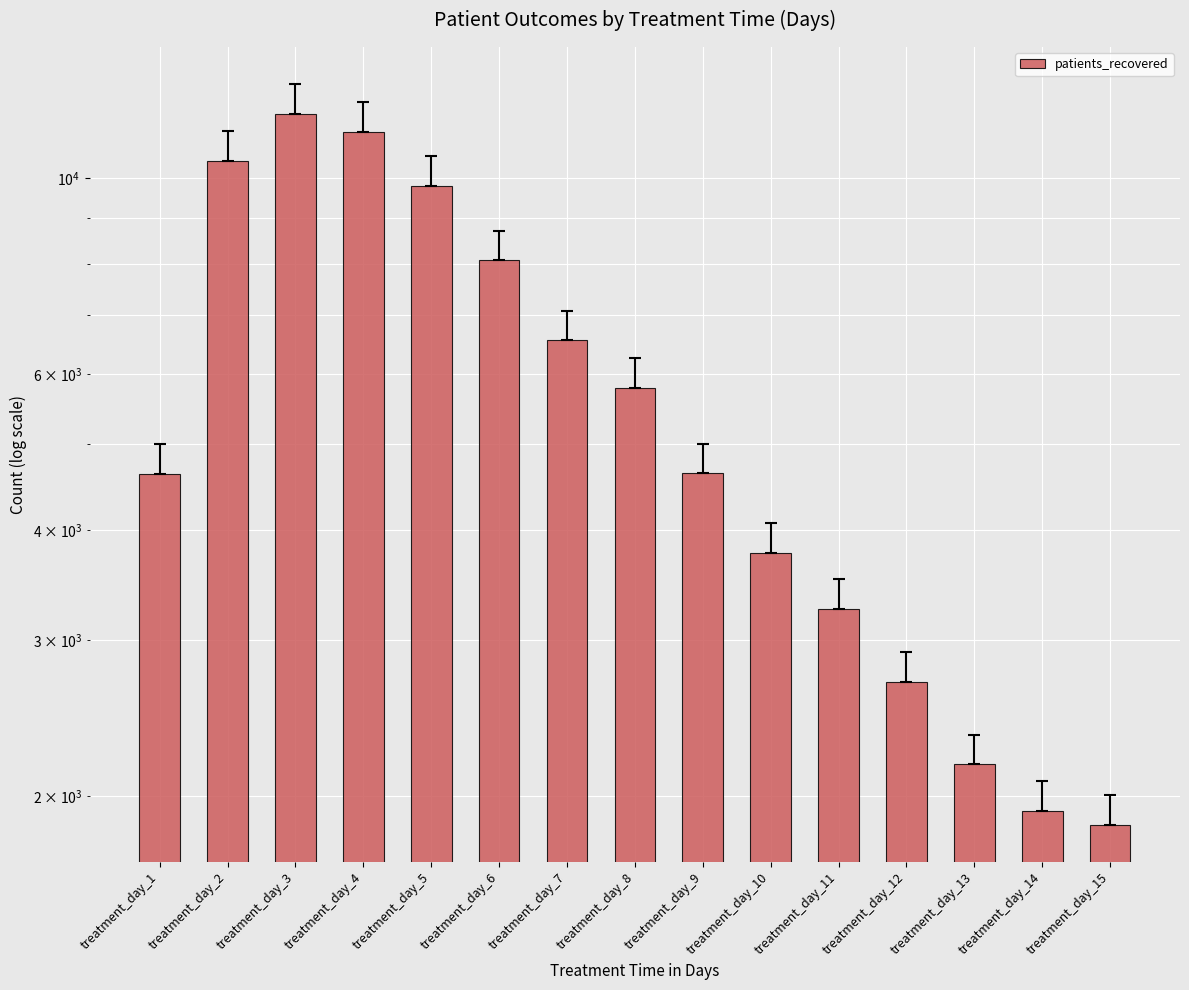

List the labels in order of value, smallest first.

treatment_day_15, treatment_day_14, treatment_day_13, treatment_day_12, treatment_day_11, treatment_day_10, treatment_day_1, treatment_day_9, treatment_day_8, treatment_day_7, treatment_day_6, treatment_day_5, treatment_day_2, treatment_day_4, treatment_day_3